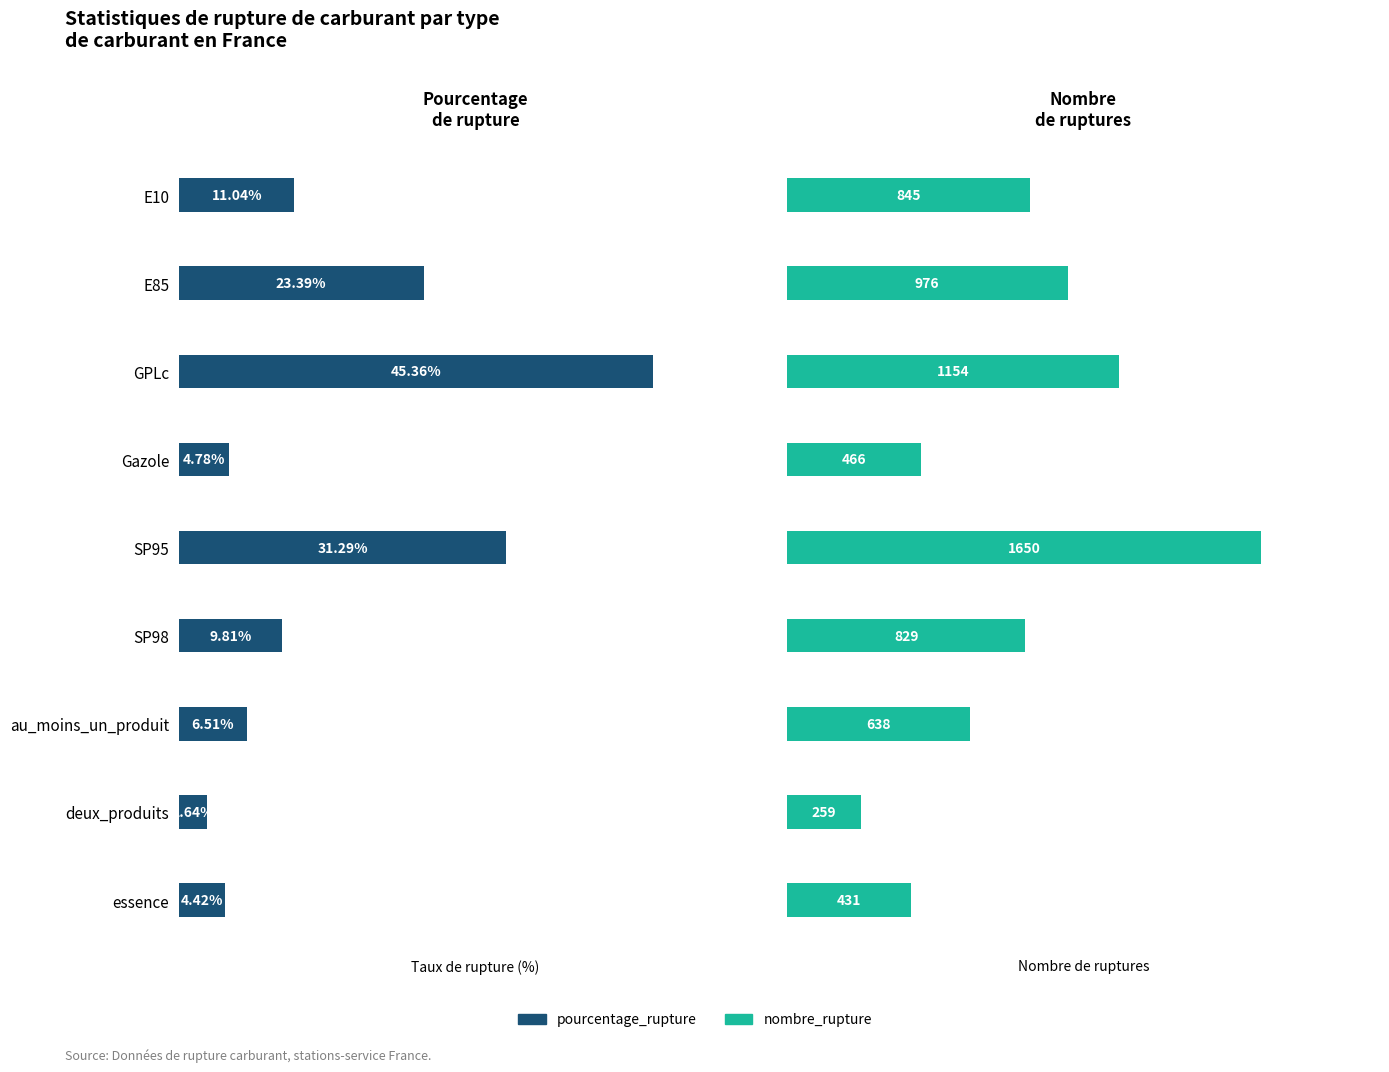

What is the smallest value displayed?

2.6